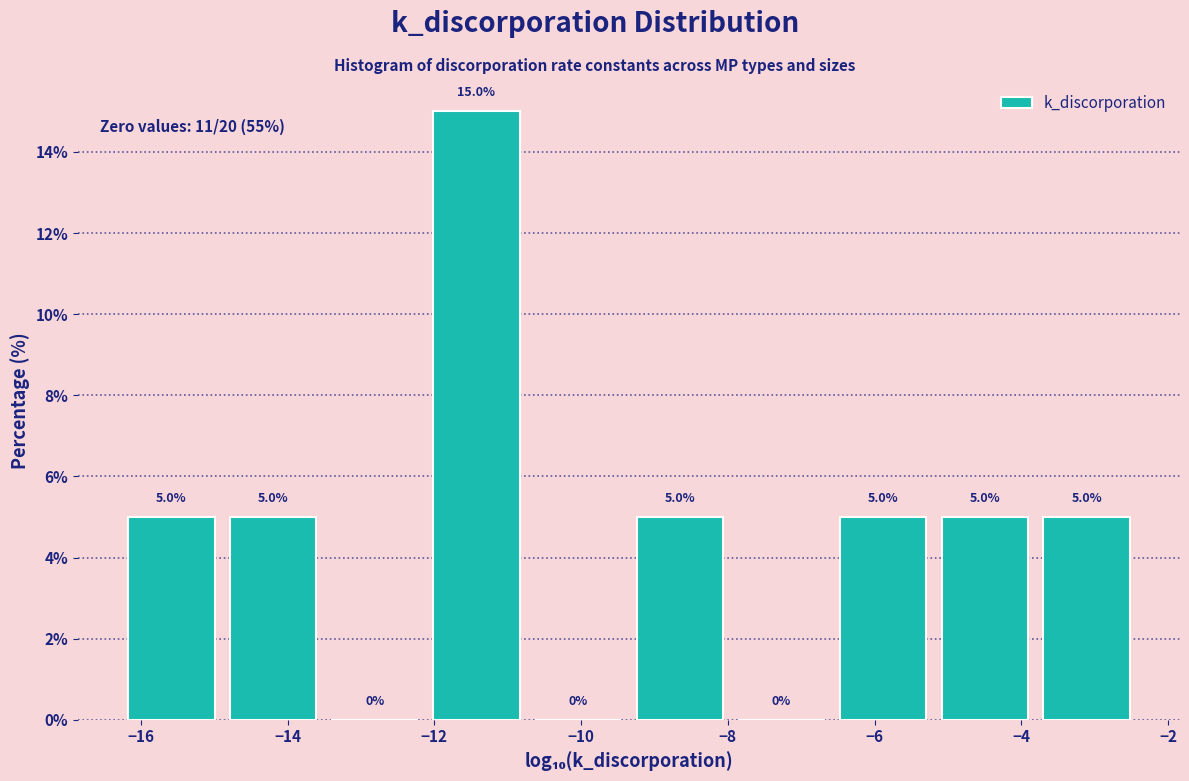

What is the height of the bar covering -16.2 to -14.8 on the x-axis? The bar edges are not printed on the chart, so give them approximately, as read against the axis.

5.0